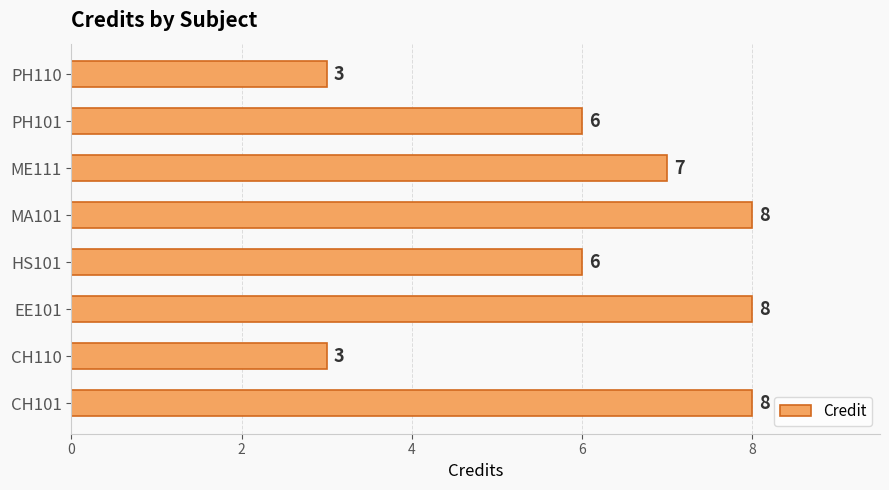

True or false: the data shows 6 at HS101.

True